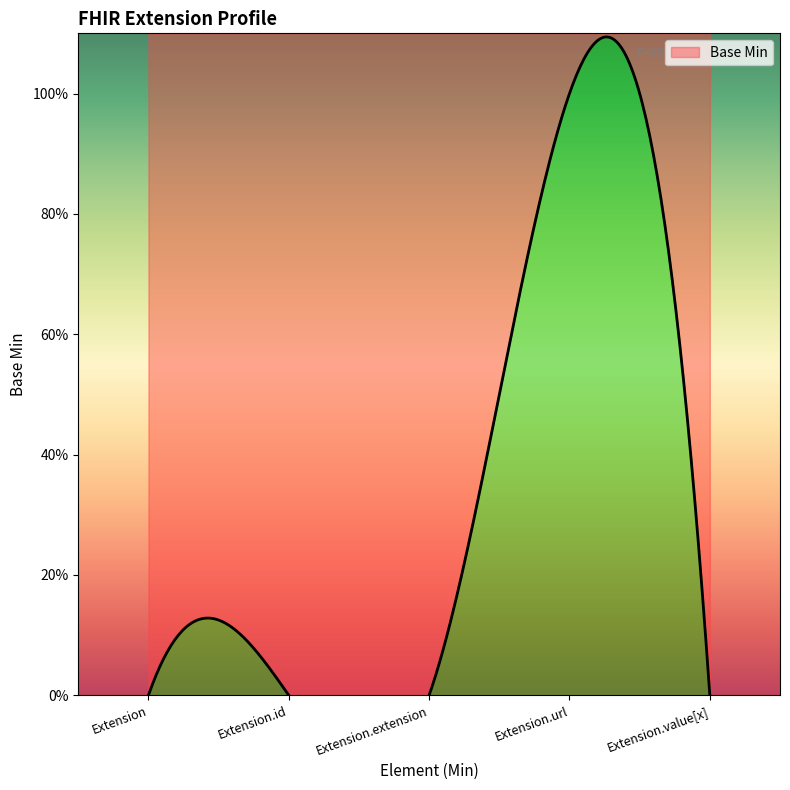

At which label is the value closest to 0?

Extension